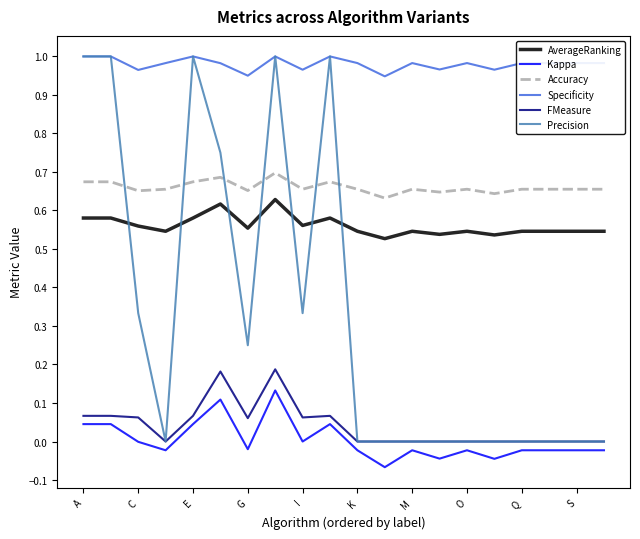

True or false: AverageRanking and Accuracy cross at least once.

False